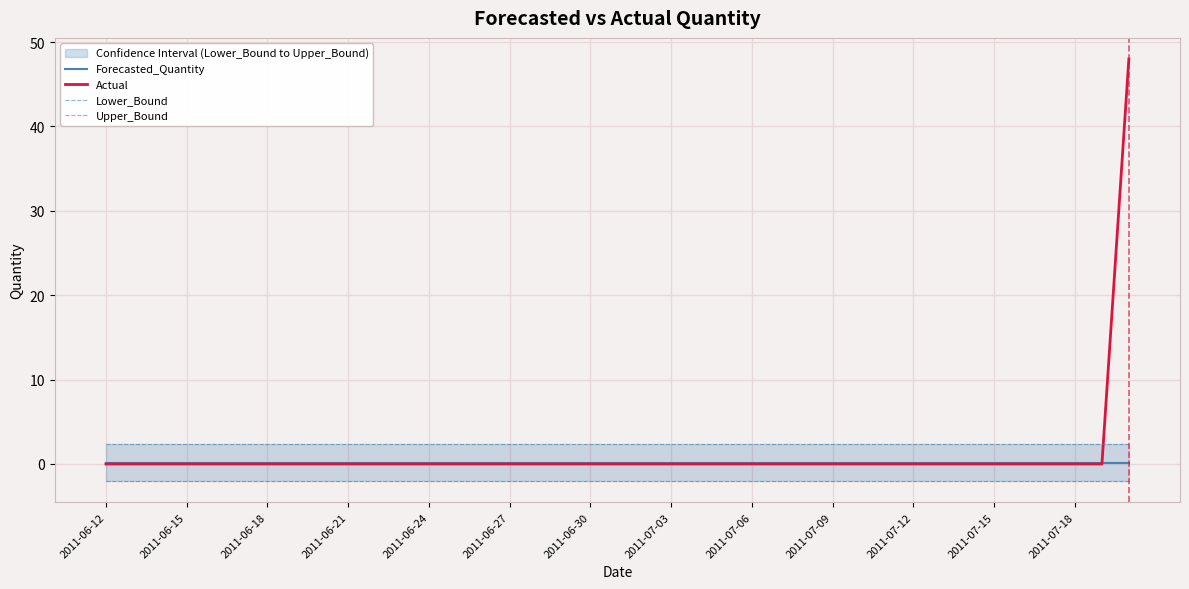

Count the number of data series in this chart.

4